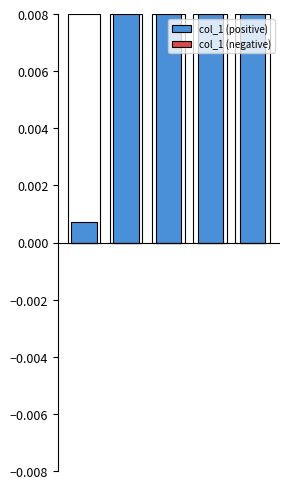

Are the bars grouped side by side (vs. stacked)?

Yes